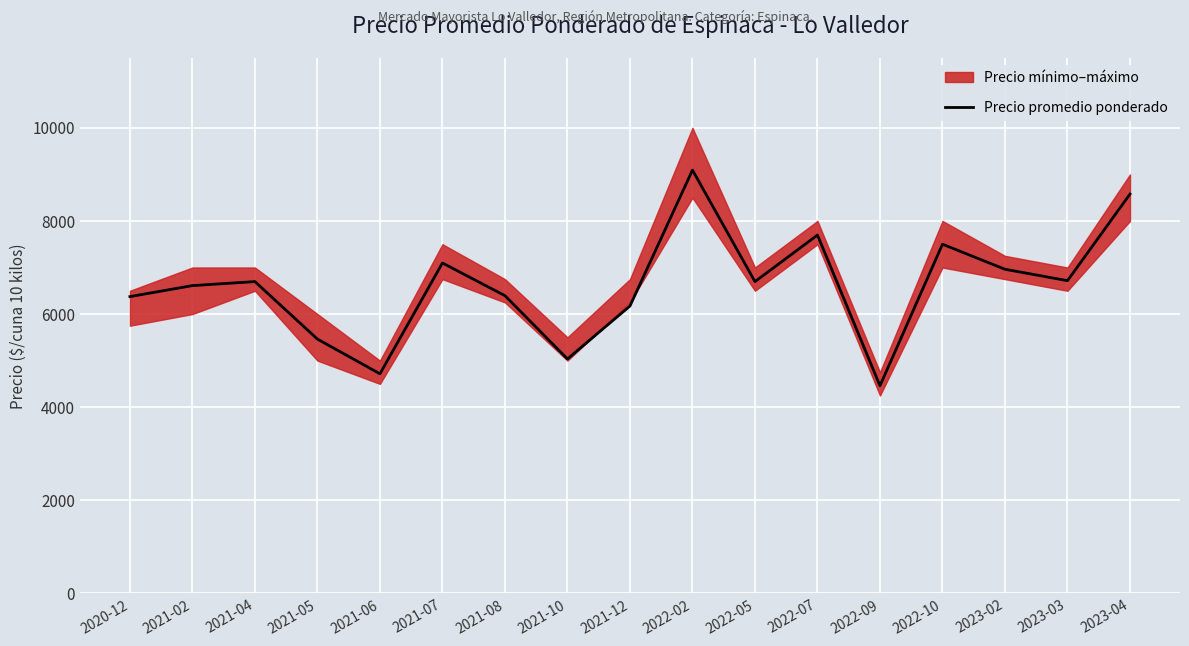

How many categories are shown in the chart?

17